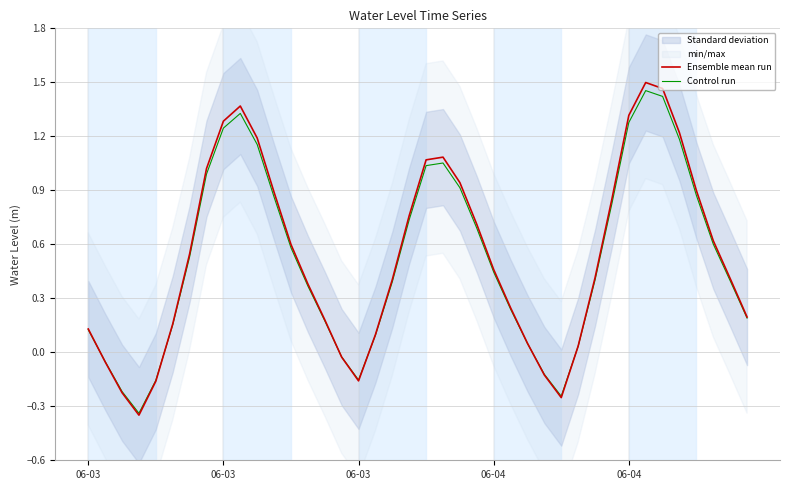

Which series has the largest total across all categories?

Ensemble mean run